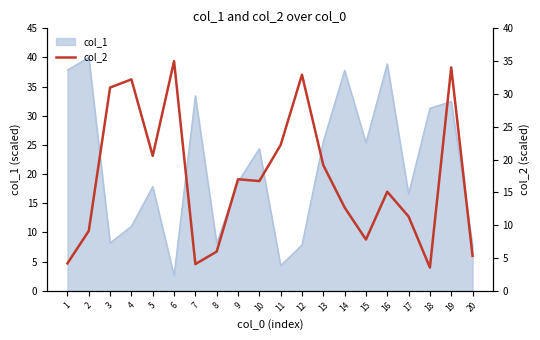

What is the maximum value shown in the chart?

35.0